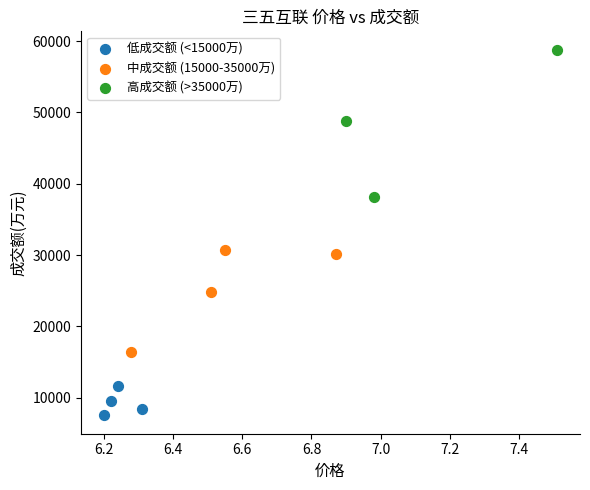

Which series reaches the minimum Y coordinate?

低成交额 (<15000万)